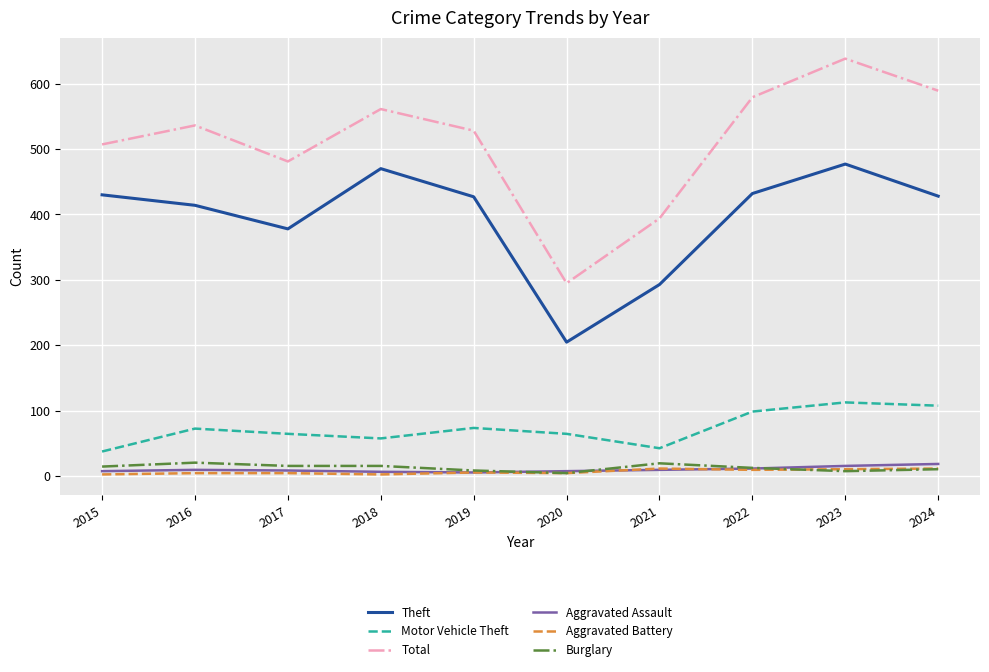

What is the maximum value for Motor Vehicle Theft?

113